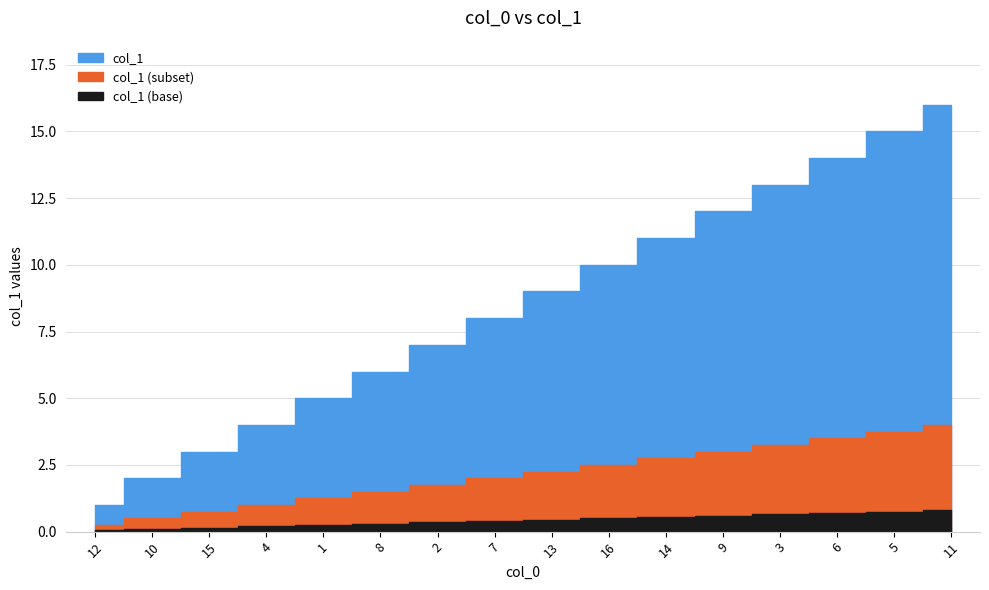

What position from the right is 15?

14